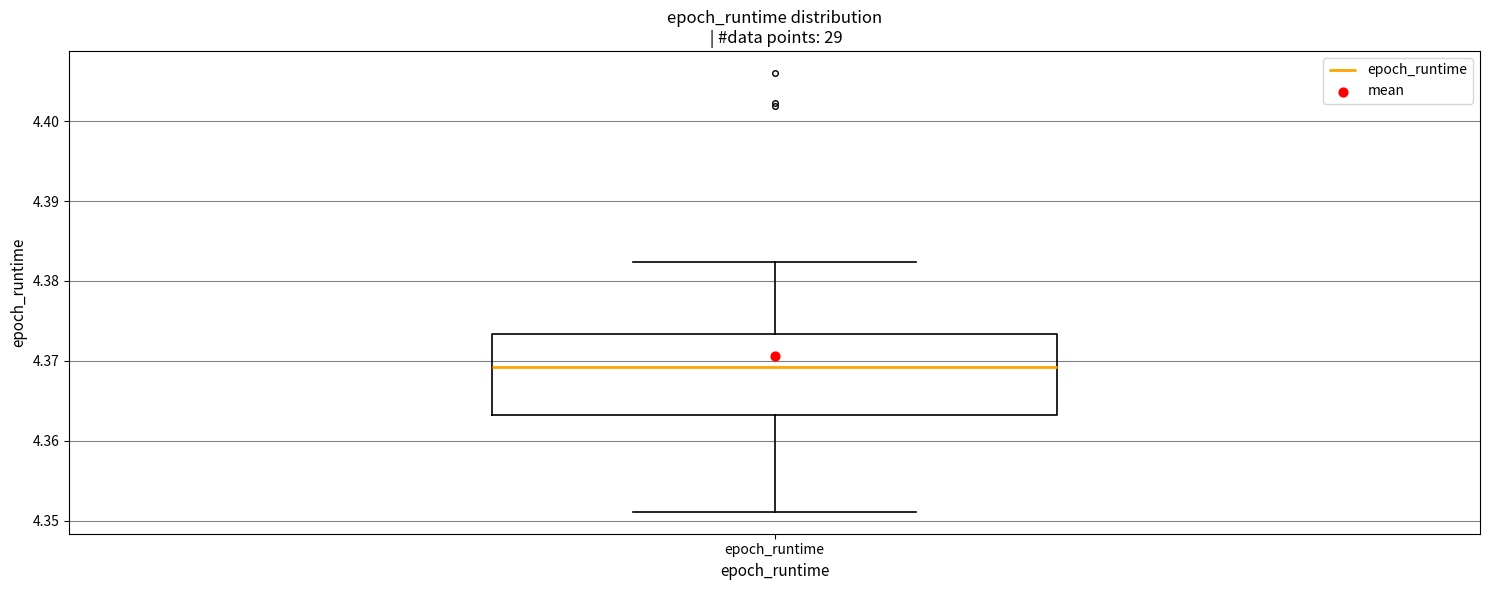

Read this box plot against the y-axis: the position of the median line, the range covered by the box, and the ends of both whiskers. The values are not printed on the chart, so give them approximately, as read against the axis.

median 4.369, box 4.363 to 4.373, whiskers 4.351 to 4.382